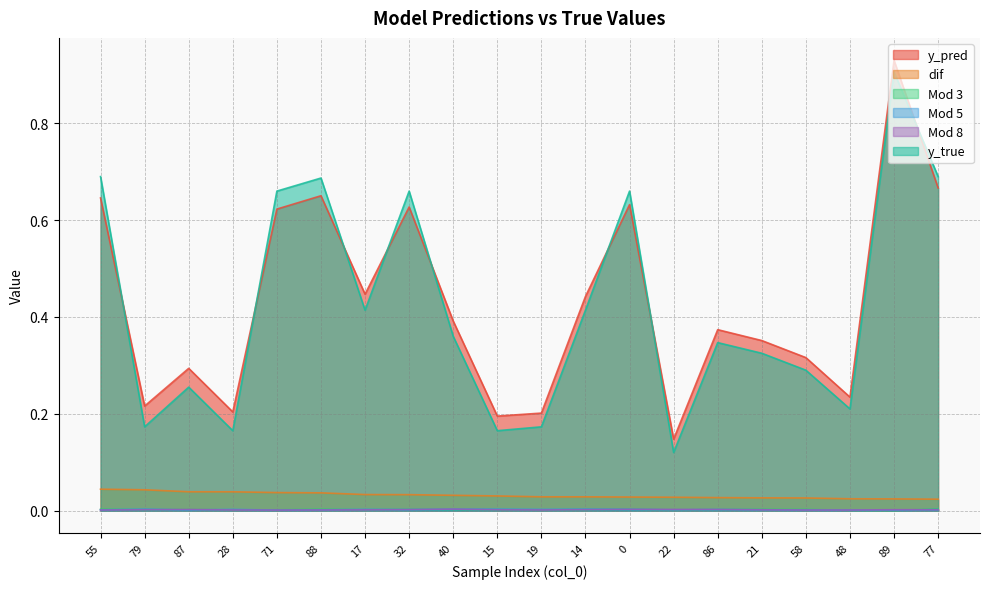

At 89, list the series in order from largest to smallest.

y_pred, y_true, dif, Mod 8, Mod 5, Mod 3